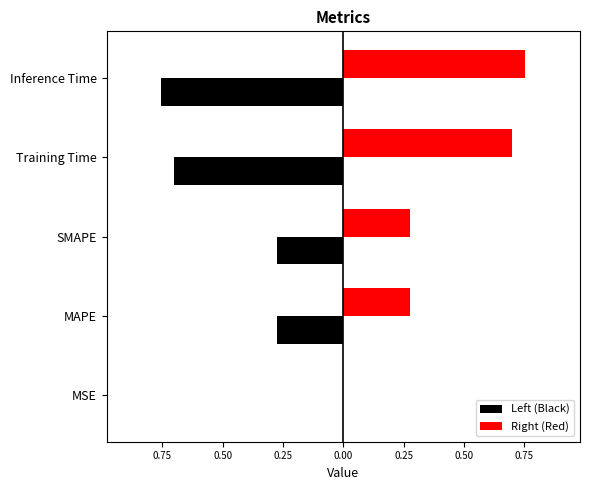

Rank the series at MAPE from lowest to highest value.

Left (Black), Right (Red)